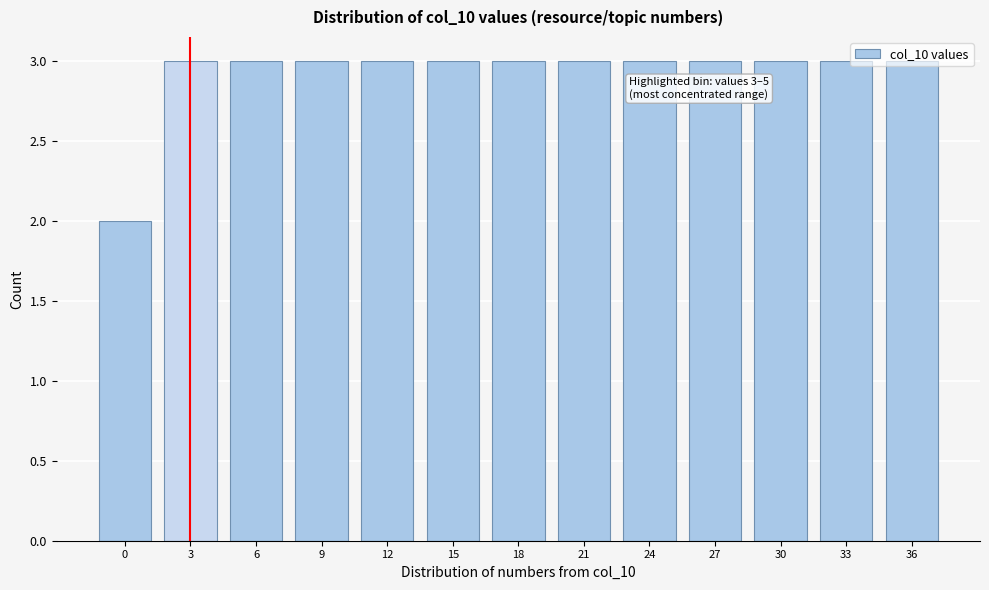

Approximately how many times larger is the value at 9 compared to 30?

1.0